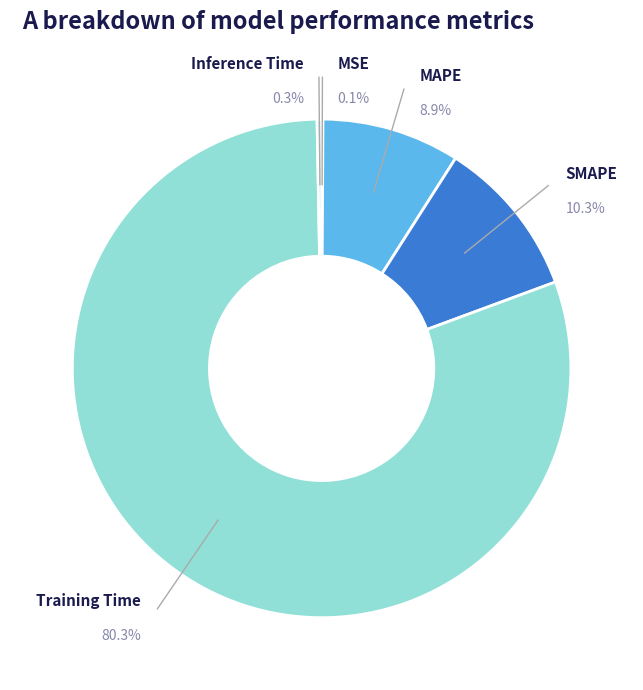

Rank the categories by value from lowest to highest.

MSE, Inference Time, MAPE, SMAPE, Training Time